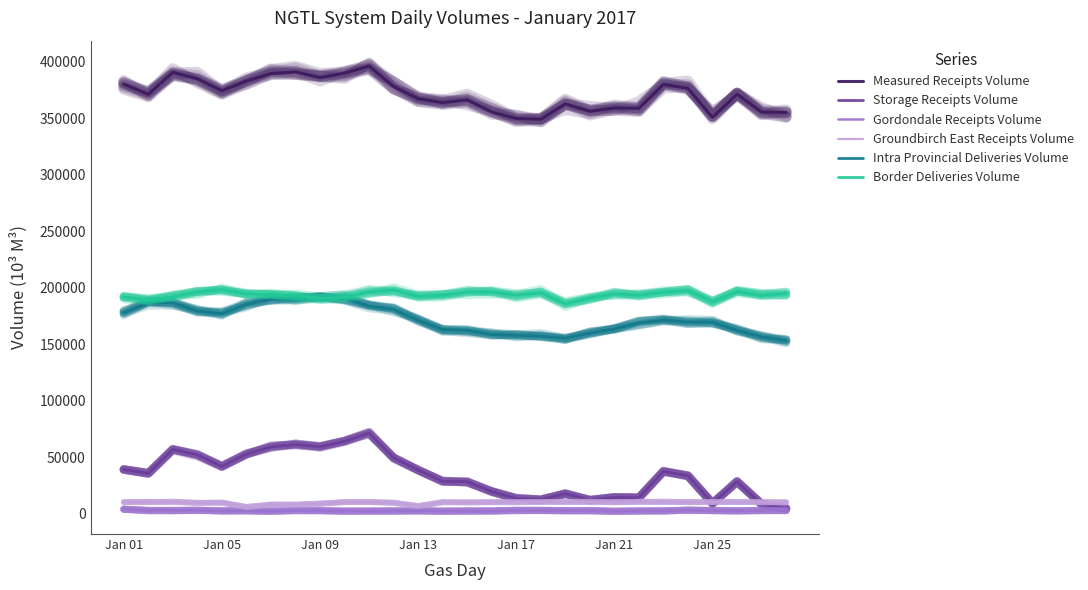

Is it true that Gordondale Receipts Volume equals 2949.6 at 10?

False